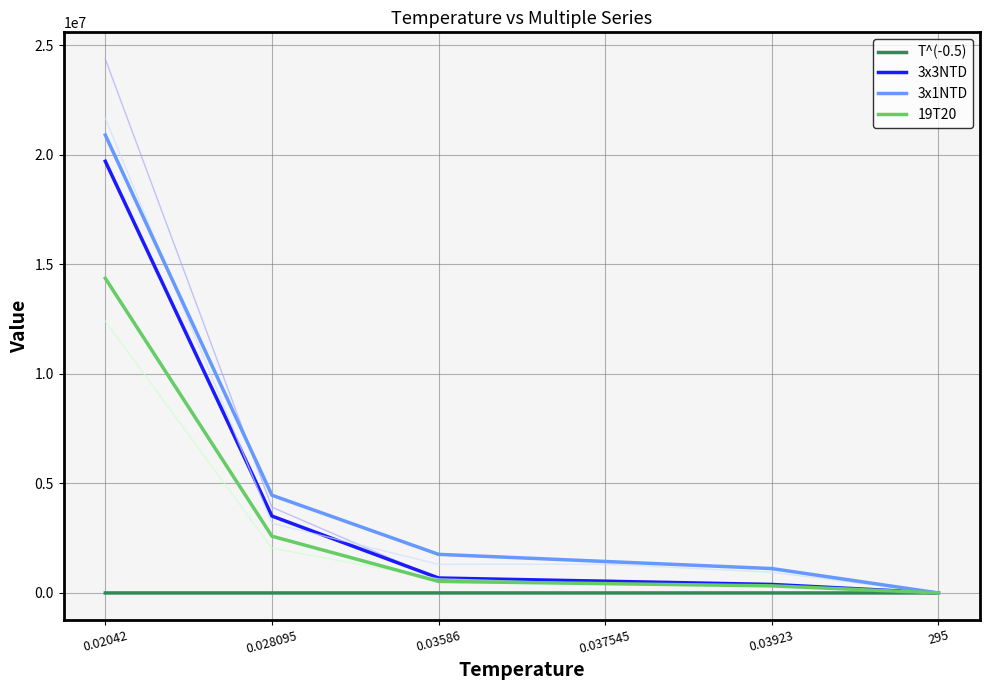

The value of T^(-0.5) at 0.028095 is 9.8. True or false?

False